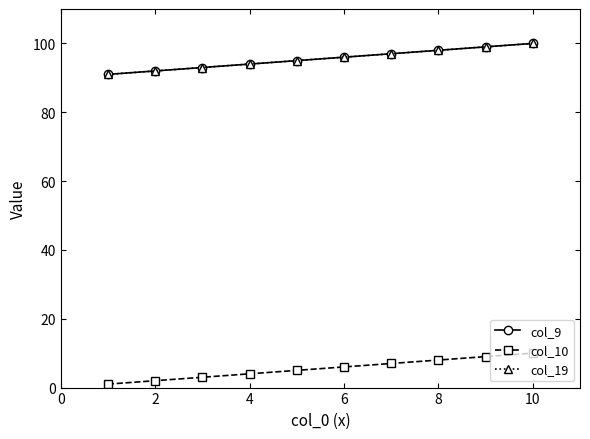

Does the chart have visible grid lines?

No